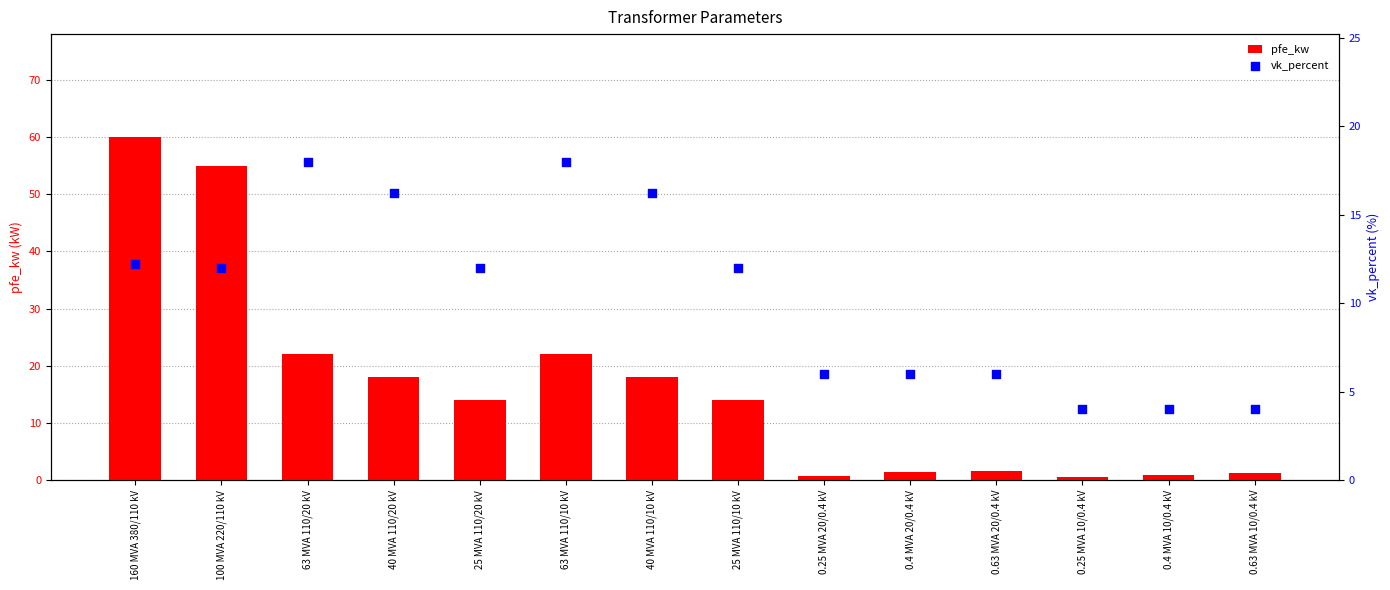

What is the total value across all series at 25 MVA 110/10 kV?

26.0